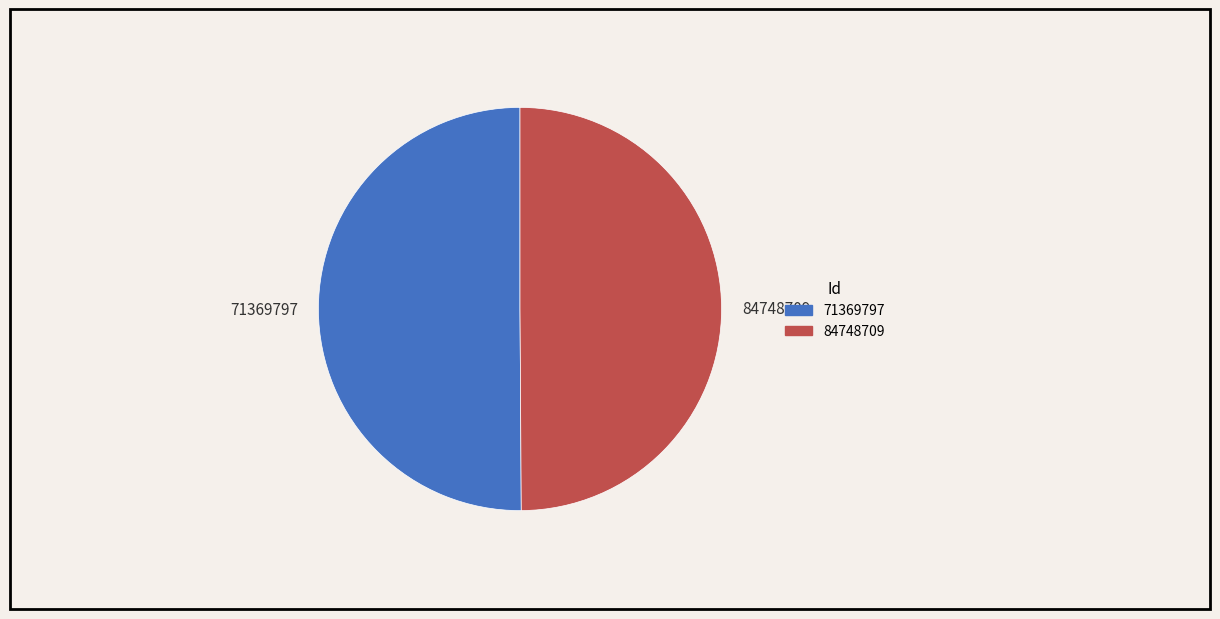

Is the sum of 71369797 and 84748709 greater than half?

Yes